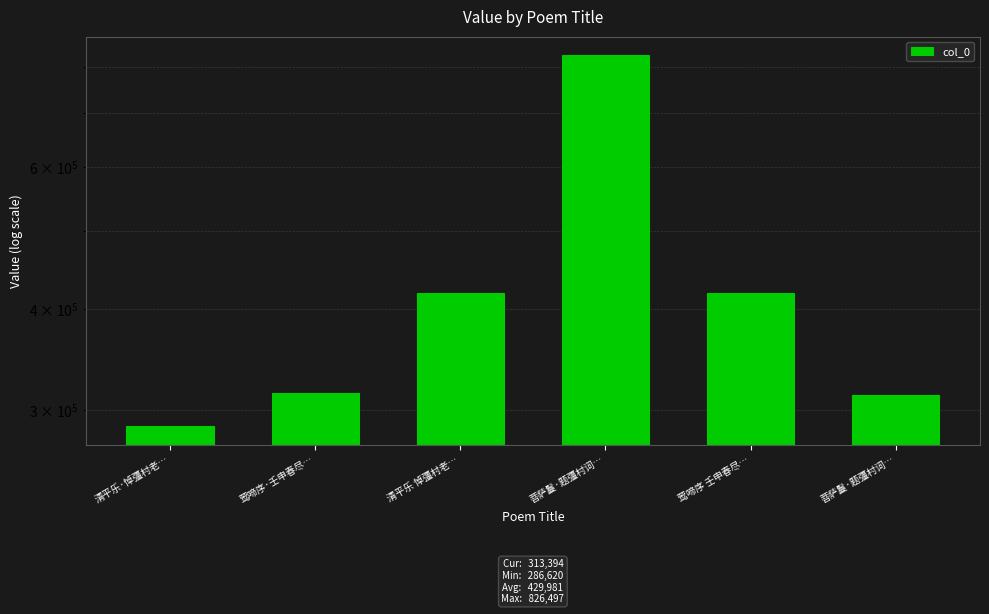

True or false: the data shows 713200 at 清平乐 悼彊村老….

False